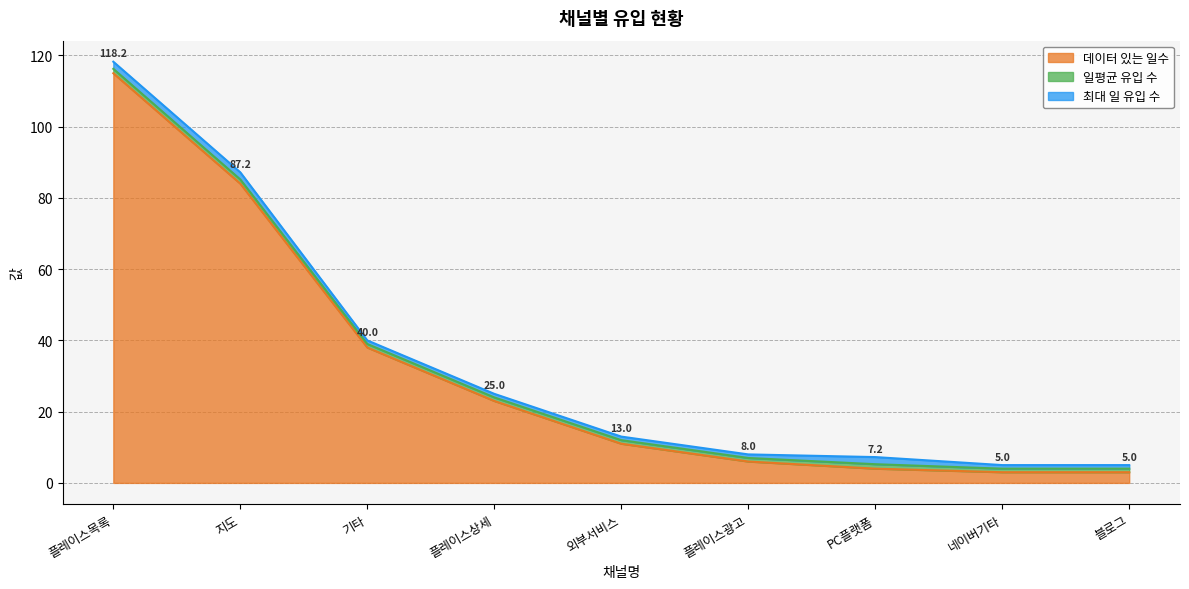

True or false: 최대 일 유입 수 has a value of 1.0 at 외부서비스.

True